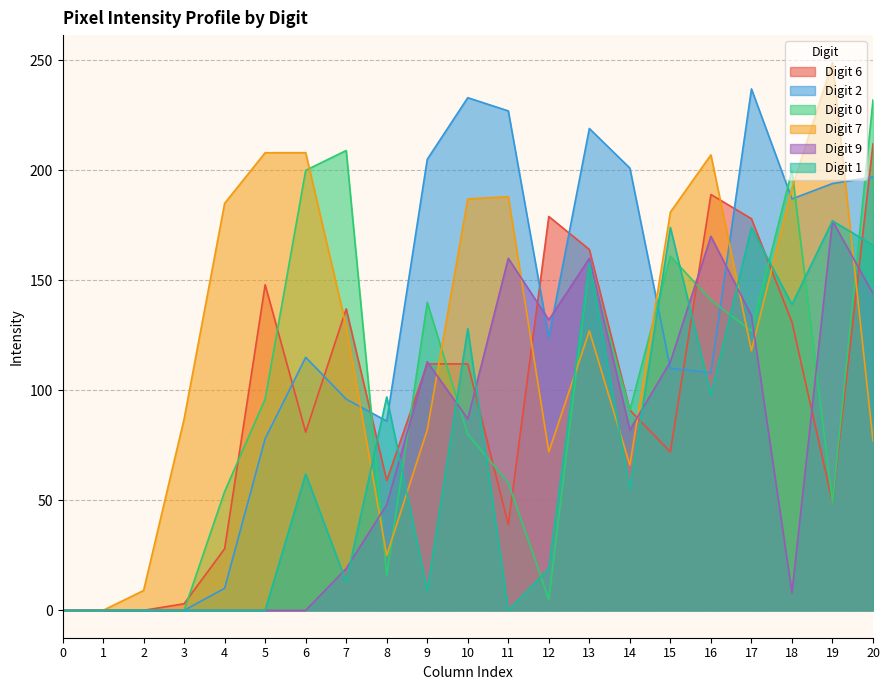

What is the value of the Digit 6 point at the 5th from the left?

28